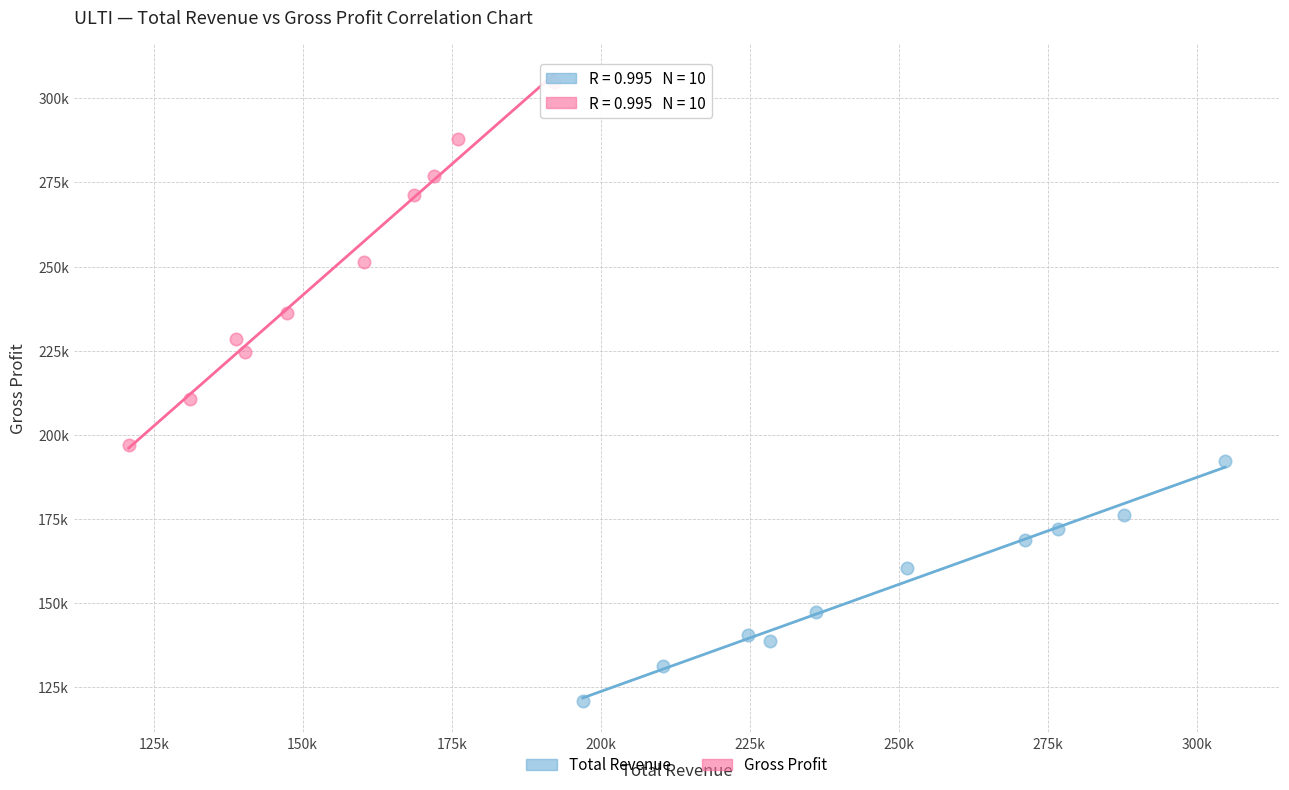

What are all the series names shown in the legend?

Total Revenue, Gross Profit